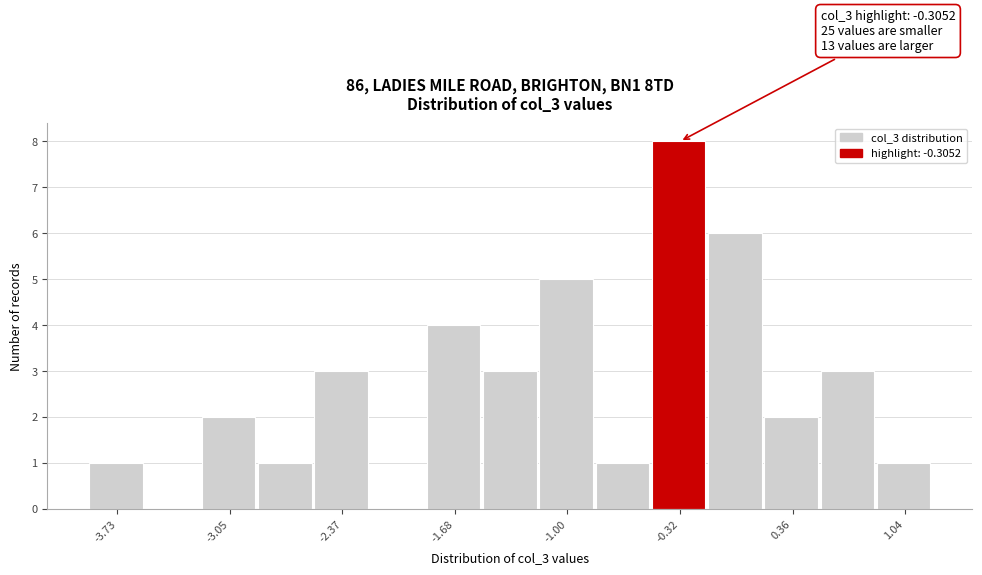

Around what value on the x-axis is the tallest bar? Give the approximate position of its centre, as read against the axis.

-0.3